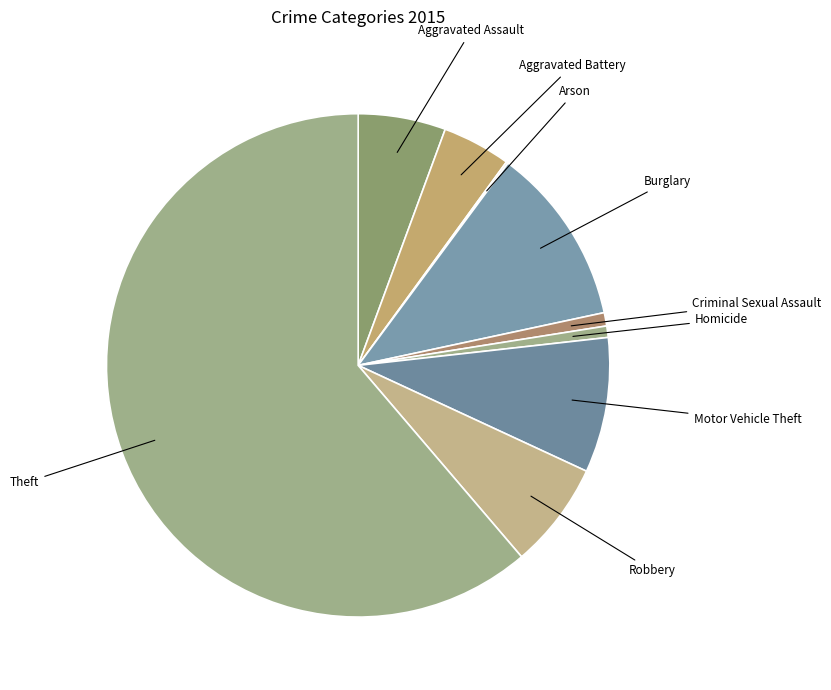

What is the largest slice in the pie chart?

Theft